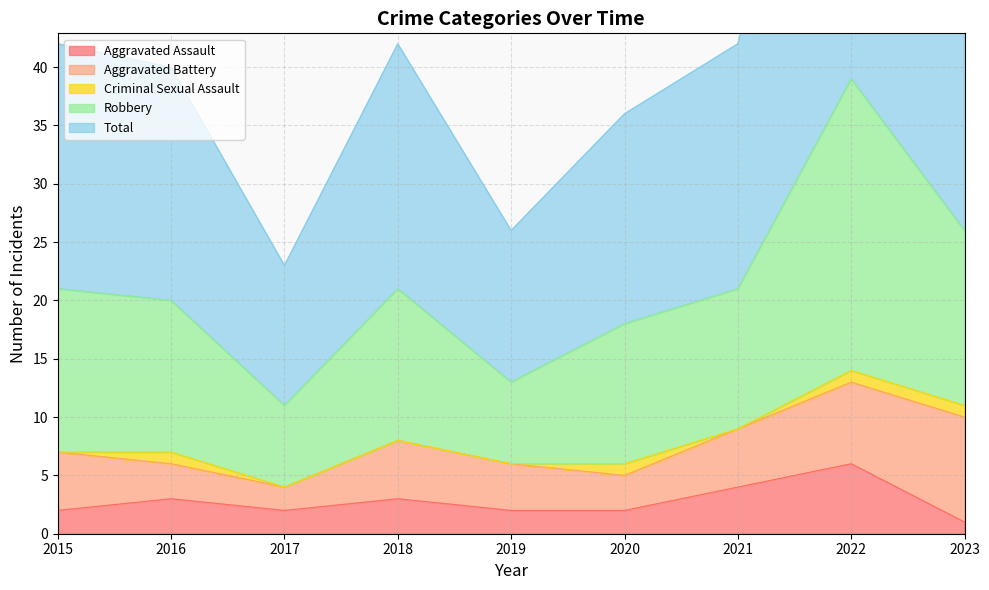

Is it true that Aggravated Assault equals 6 at 2022?

True